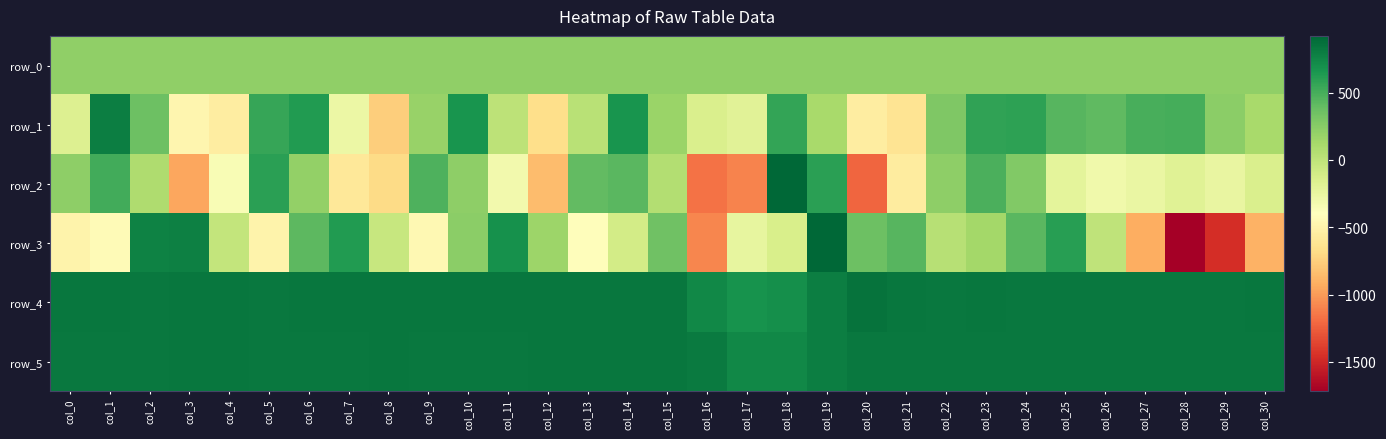

Reading right to left, transcribe all the data shown in this chart.

row_0: col_30=215.3	col_29=215.3	col_28=215.2	col_27=215.1	col_26=215.1	col_25=215.1	col_24=215.1	col_23=215.0	col_22=214.9	col_21=214.9	col_20=214.9	col_19=214.8	col_18=214.7	col_17=214.7	col_16=214.7	col_15=214.6	col_14=214.5	col_13=214.5	col_12=214.5	col_11=214.4	col_10=214.3	col_9=214.3	col_8=214.3	col_7=214.2	col_6=214.1	col_5=214.1	col_4=214.1	col_3=214.0	col_2=213.9	col_1=213.9	col_0=213.9
row_1: col_30=112.0	col_29=239.0	col_28=503.0	col_27=489.0	col_26=411.0	col_25=446.0	col_24=589.0	col_23=578.0	col_22=288.0	col_21=-624.0	col_20=-544.0	col_19=113.0	col_18=564.0	col_17=-198.0	col_16=-147.0	col_15=174.0	col_14=666.0	col_13=32.0	col_12=-666.0	col_11=11.0	col_10=668.0	col_9=183.0	col_8=-757.0	col_7=-270.0	col_6=631.0	col_5=552.0	col_4=-545.0	col_3=-471.0	col_2=356.0	col_1=791.0	col_0=-166.0
row_2: col_30=-144.0	col_29=-250.0	col_28=-184.0	col_27=-255.0	col_26=-304.0	col_25=-221.0	col_24=276.0	col_23=482.0	col_22=229.0	col_21=-561.0	col_20=-1214.0	col_19=595.0	col_18=919.0	col_17=-1098.0	col_16=-1171.0	col_15=61.0	col_14=431.0	col_13=400.0	col_12=-848.0	col_11=-309.0	col_10=223.0	col_9=468.0	col_8=-677.0	col_7=-591.0	col_6=200.0	col_5=601.0	col_4=-353.0	col_3=-955.0	col_2=81.0	col_1=517.0	col_0=226.0
row_3: col_30=-898.0	col_29=-1461.0	col_28=-1718.0	col_27=-923.0	col_26=0.0	col_25=607.0	col_24=433.0	col_23=132.0	col_22=35.0	col_21=440.0	col_20=358.0	col_19=921.0	col_18=-136.0	col_17=-238.0	col_16=-1082.0	col_15=344.0	col_14=-108.0	col_13=-417.0	col_12=163.0	col_11=691.0	col_10=240.0	col_9=-457.0	col_8=-38.0	col_7=624.0	col_6=422.0	col_5=-497.0	col_4=-22.0	col_3=777.0	col_2=773.0	col_1=-433.0	col_0=-496.0
row_4: col_30=834.0	col_29=828.0	col_28=828.0	col_27=828.0	col_26=825.0	col_25=818.0	col_24=819.0	col_23=829.0	col_22=823.0	col_21=835.0	col_20=852.0	col_19=794.0	col_18=698.0	col_17=676.0	col_16=736.0	col_15=837.0	col_14=837.0	col_13=835.0	col_12=834.0	col_11=831.0	col_10=834.0	col_9=836.0	col_8=831.0	col_7=831.0	col_6=829.0	col_5=828.0	col_4=833.0	col_3=832.0	col_2=828.0	col_1=834.0	col_0=830.0
row_5: col_30=822.0	col_29=822.0	col_28=822.0	col_27=821.0	col_26=824.0	col_25=819.0	col_24=818.0	col_23=824.0	col_22=819.0	col_21=823.0	col_20=820.0	col_19=796.0	col_18=742.0	col_17=737.0	col_16=815.0	col_15=829.0	col_14=830.0	col_13=831.0	col_12=830.0	col_11=828.0	col_10=824.0	col_9=828.0	col_8=830.0	col_7=828.0	col_6=827.0	col_5=828.0	col_4=830.0	col_3=829.0	col_2=826.0	col_1=822.0	col_0=826.0